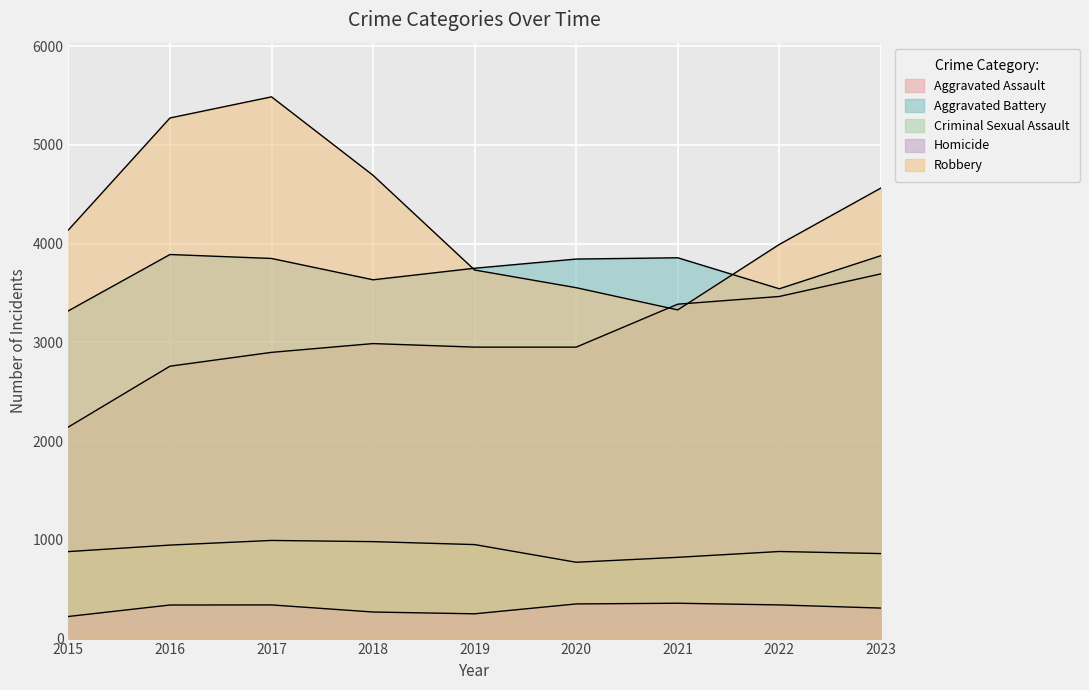

Between 2021 and 2016, which is larger?

2021